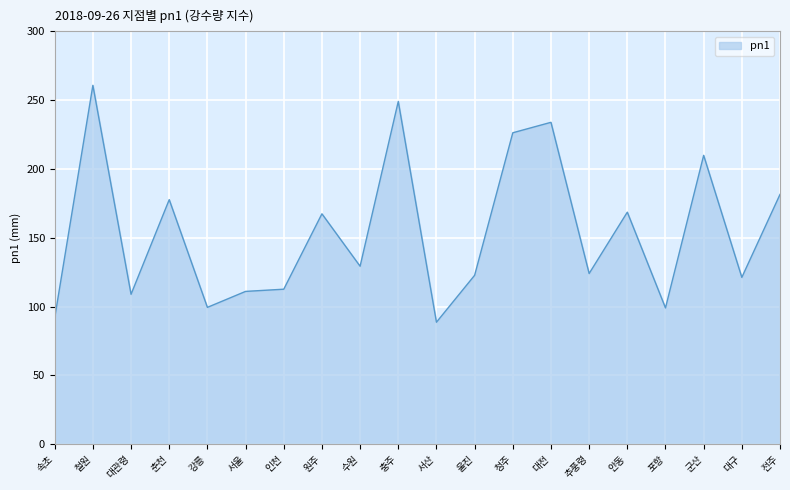

At which label does the data first exceed 129?

철원